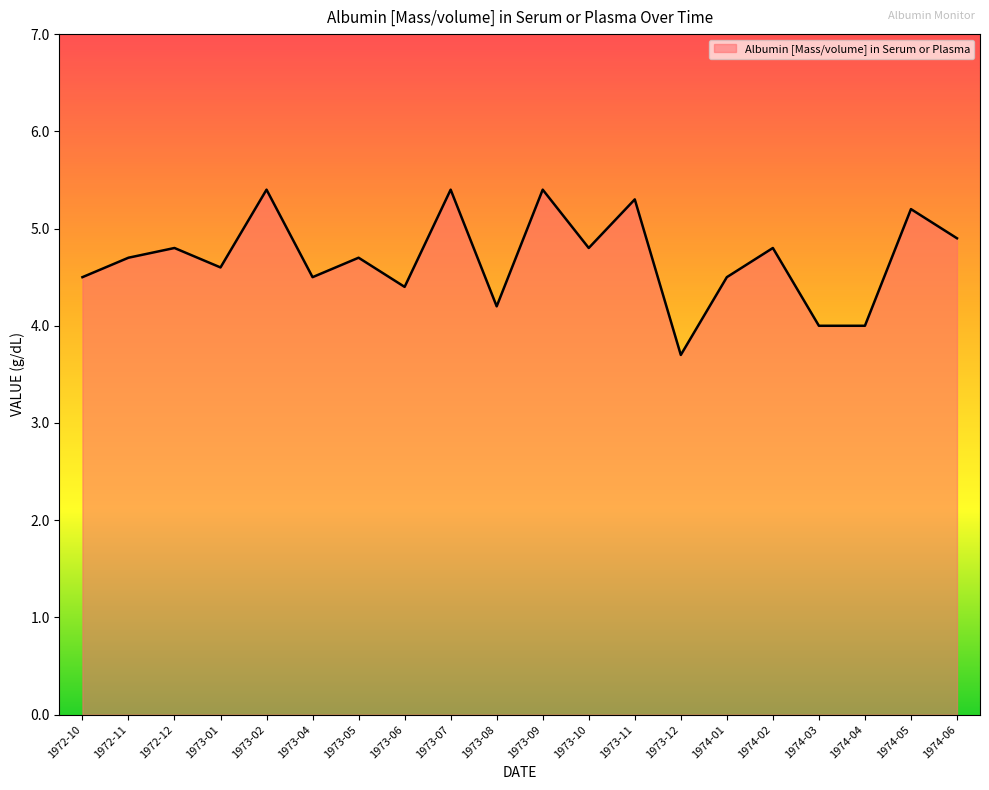

At which category does the data reach its first local peak?

1972-12